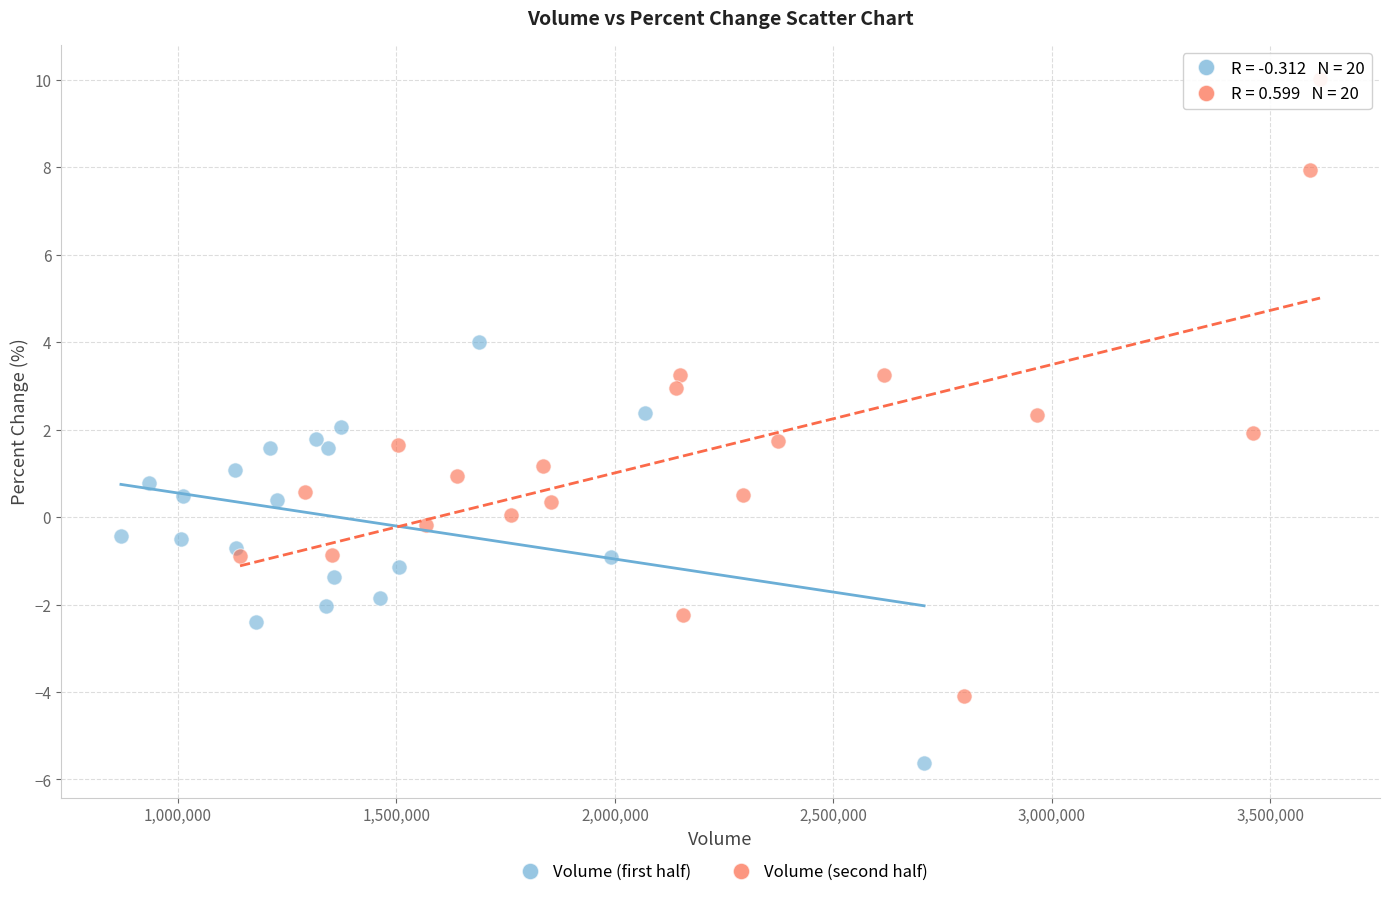

Which series has the widest spread of Y values?

Volume (second half)